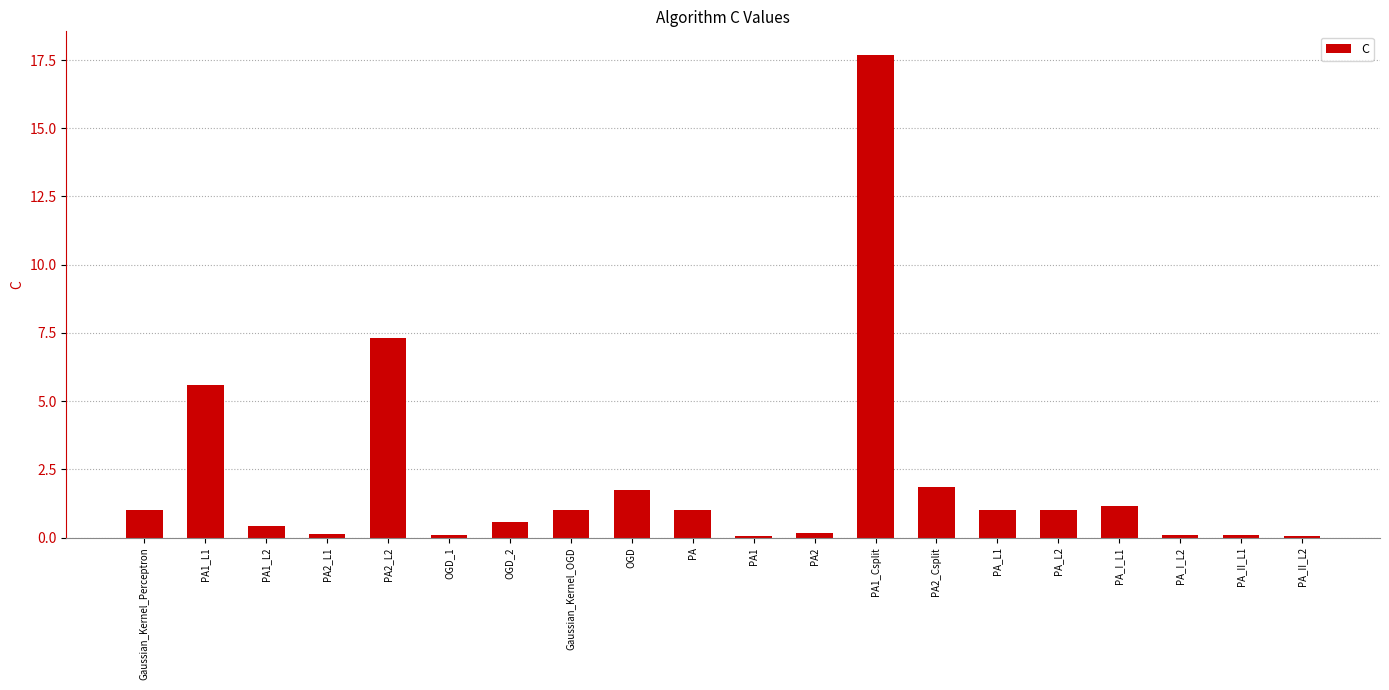

How many data points does each series have?

20